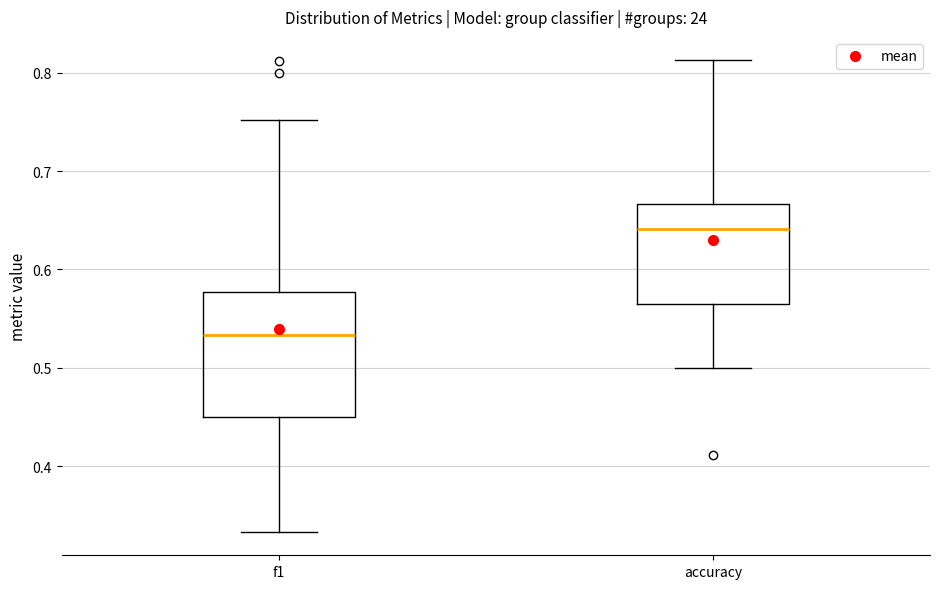

Which box's median line is the lowest?

f1